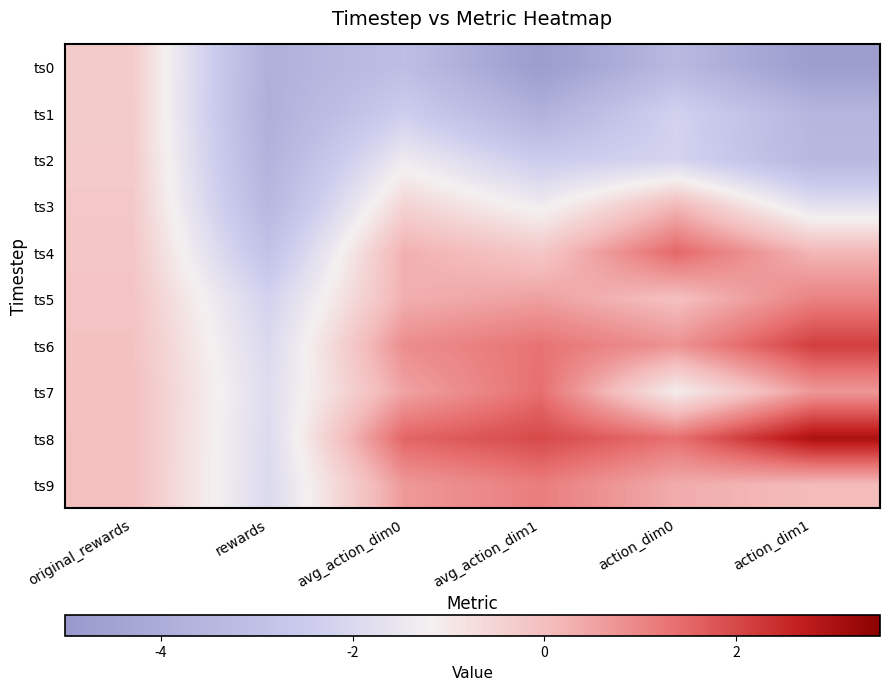

Reading right to left, list all the values displayed in this chart.

ts0: action_dim1=-4.8	action_dim0=-3.4	avg_action_dim1=-4.8	avg_action_dim0=-3.1	rewards=-3.8	original_rewards=-0.3
ts1: action_dim1=-3.6	action_dim0=-2.2	avg_action_dim1=-3.8	avg_action_dim0=-2.4	rewards=-3.9	original_rewards=-0.3
ts2: action_dim1=-3.4	action_dim0=-2.2	avg_action_dim1=-2.5	avg_action_dim0=-1.4	rewards=-3.7	original_rewards=-0.3
ts3: action_dim1=-1.7	action_dim0=0.2	avg_action_dim1=-1.3	avg_action_dim0=-0.5	rewards=-3.5	original_rewards=-0.2
ts4: action_dim1=0.2	action_dim0=1.5	avg_action_dim1=-0.2	avg_action_dim0=0.3	rewards=-2.9	original_rewards=-0.2
ts5: action_dim1=1.1	action_dim0=-0.0	avg_action_dim1=0.6	avg_action_dim0=0.3	rewards=-2.2	original_rewards=-0.1
ts6: action_dim1=2.1	action_dim0=0.8	avg_action_dim1=1.3	avg_action_dim0=0.9	rewards=-2.0	original_rewards=-0.1
ts7: action_dim1=0.7	action_dim0=-1.1	avg_action_dim1=1.4	avg_action_dim0=0.5	rewards=-1.8	original_rewards=-0.0
ts8: action_dim1=3.0	action_dim0=1.4	avg_action_dim1=2.0	avg_action_dim0=1.5	rewards=-1.9	original_rewards=-0.0
ts9: action_dim1=0.1	action_dim0=0.3	avg_action_dim1=1.1	avg_action_dim0=0.7	rewards=-2.0	original_rewards=-0.0